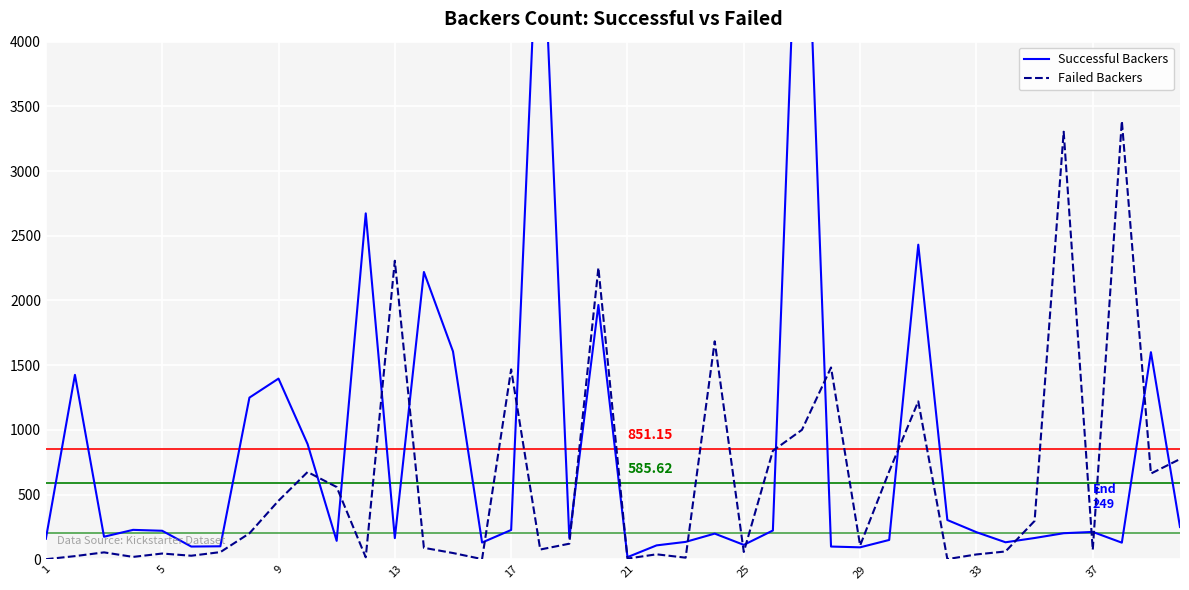

At which category is the sum across all series the highest?

26